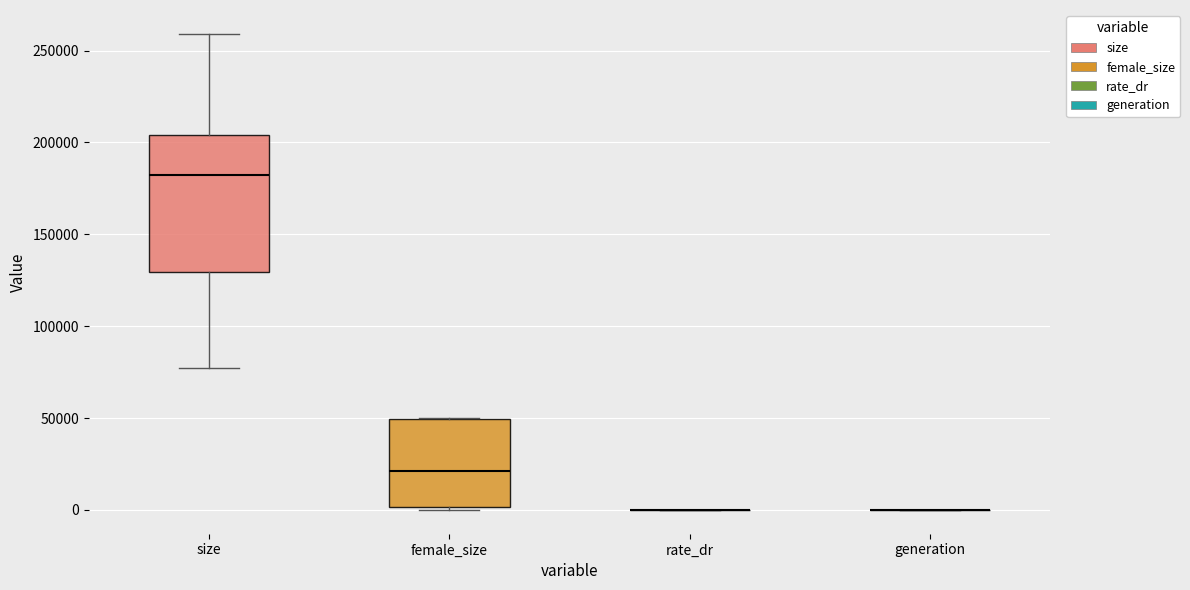

Where is the lower edge of the box for female_size on the y-axis? The values are not printed on the chart, so give them approximately, as read against the axis.

0